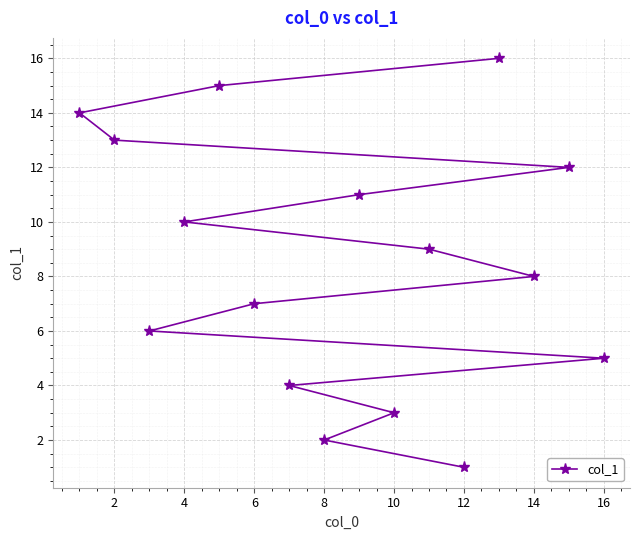

True or false: there are more than 1 points higher than both neighbors.

False